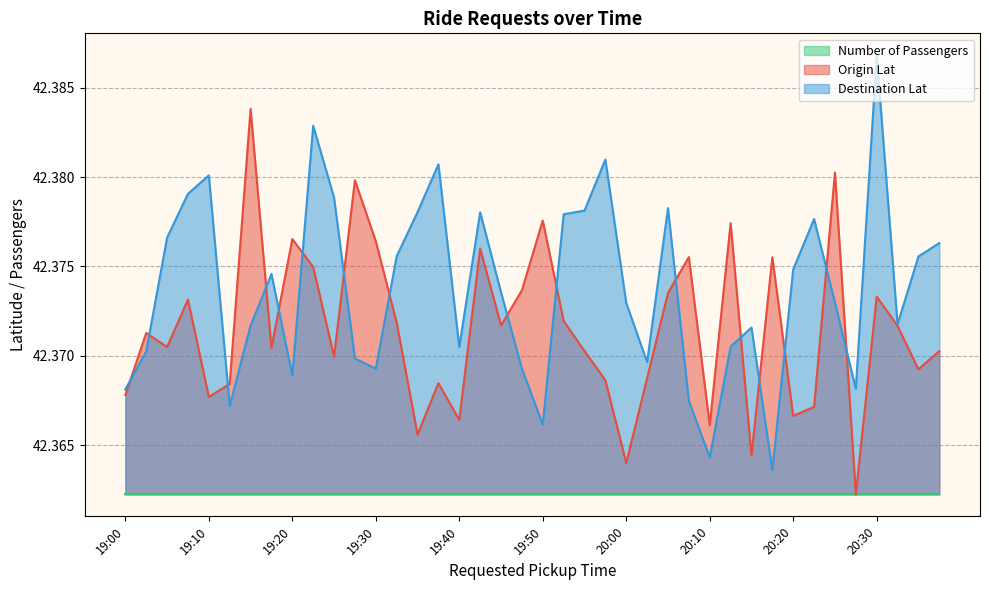

The Number of Passengers series shows 19.2 at 20:00. True or false?

False